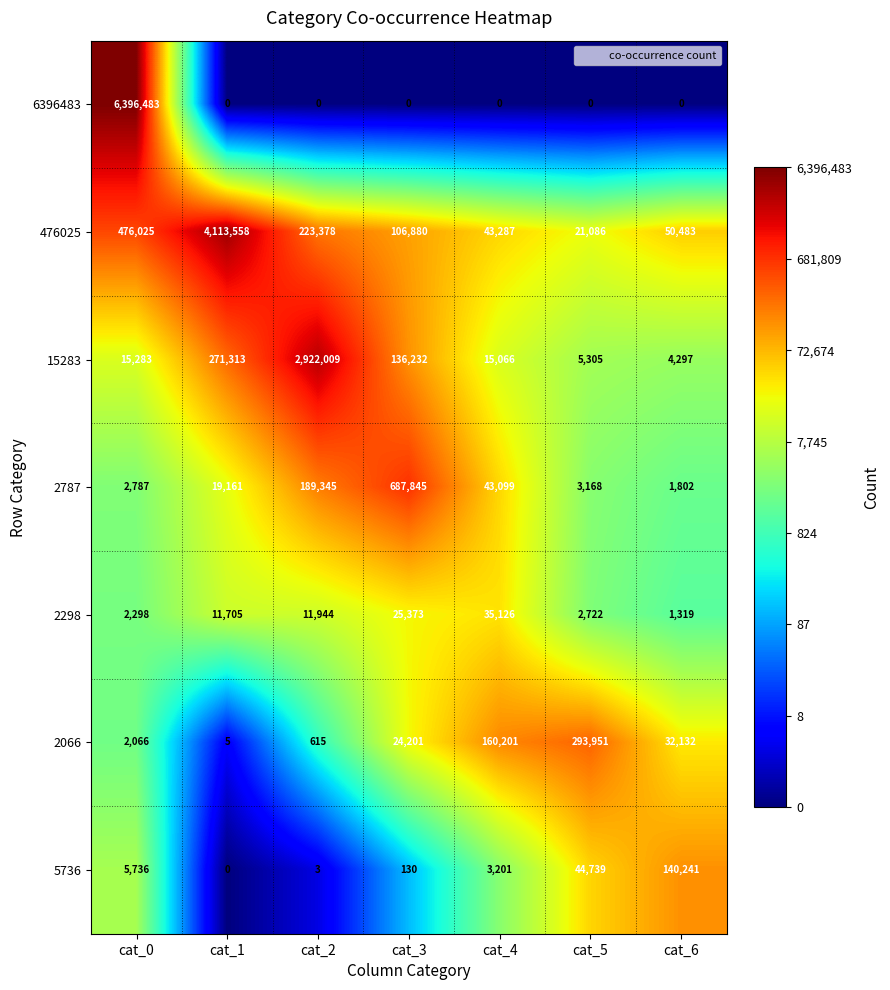

How many data points in 5736 are less than 3201?

3